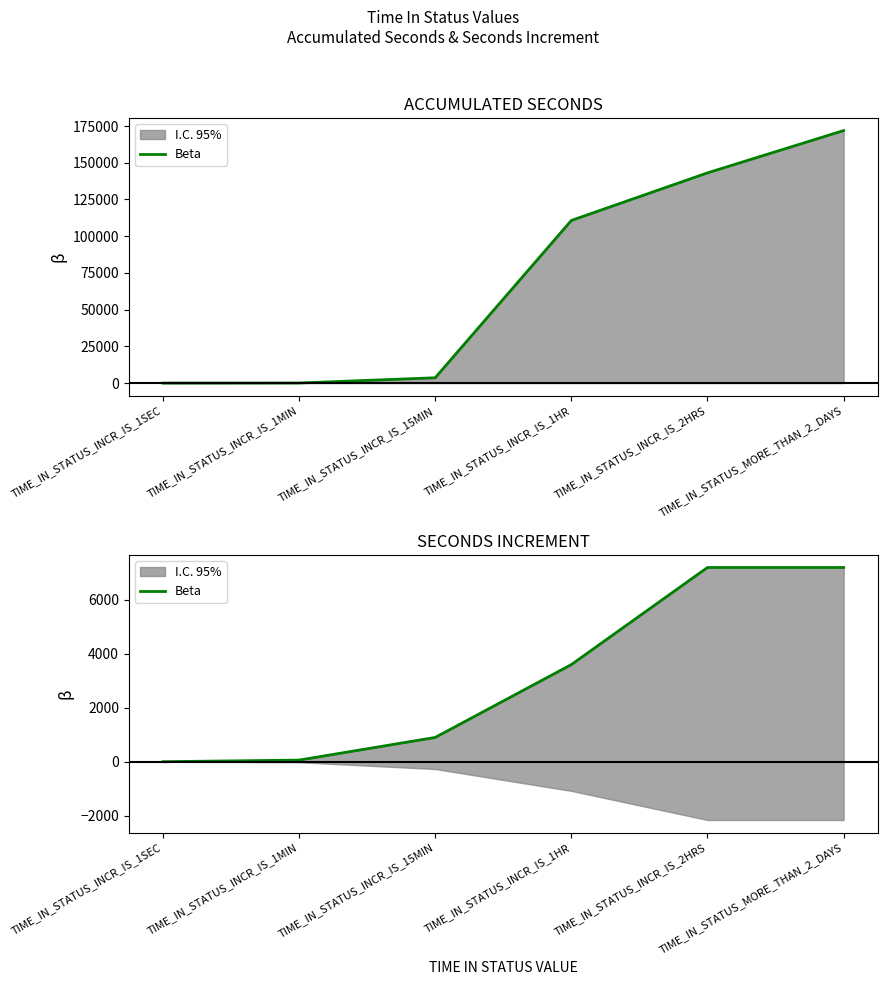

At which label is the value closest to 3600?

TIME_IN_STATUS_INCR_IS_1HR